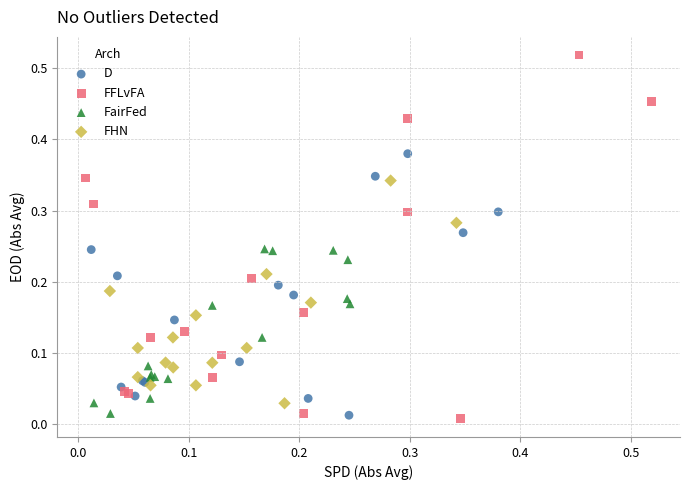

Which series reaches the maximum Y coordinate?

FFLvFA